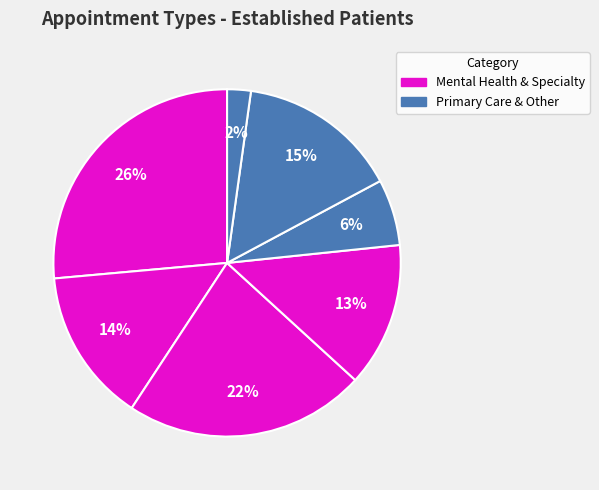

How many slices are in this pie chart?

7